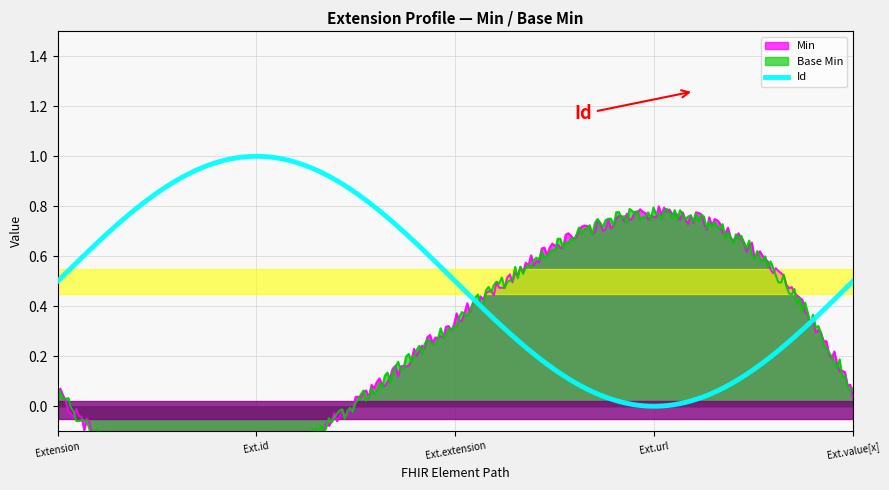

Is the value of Base Min at Extension.url greater than the value of Min at Extension.value[x]?

Yes